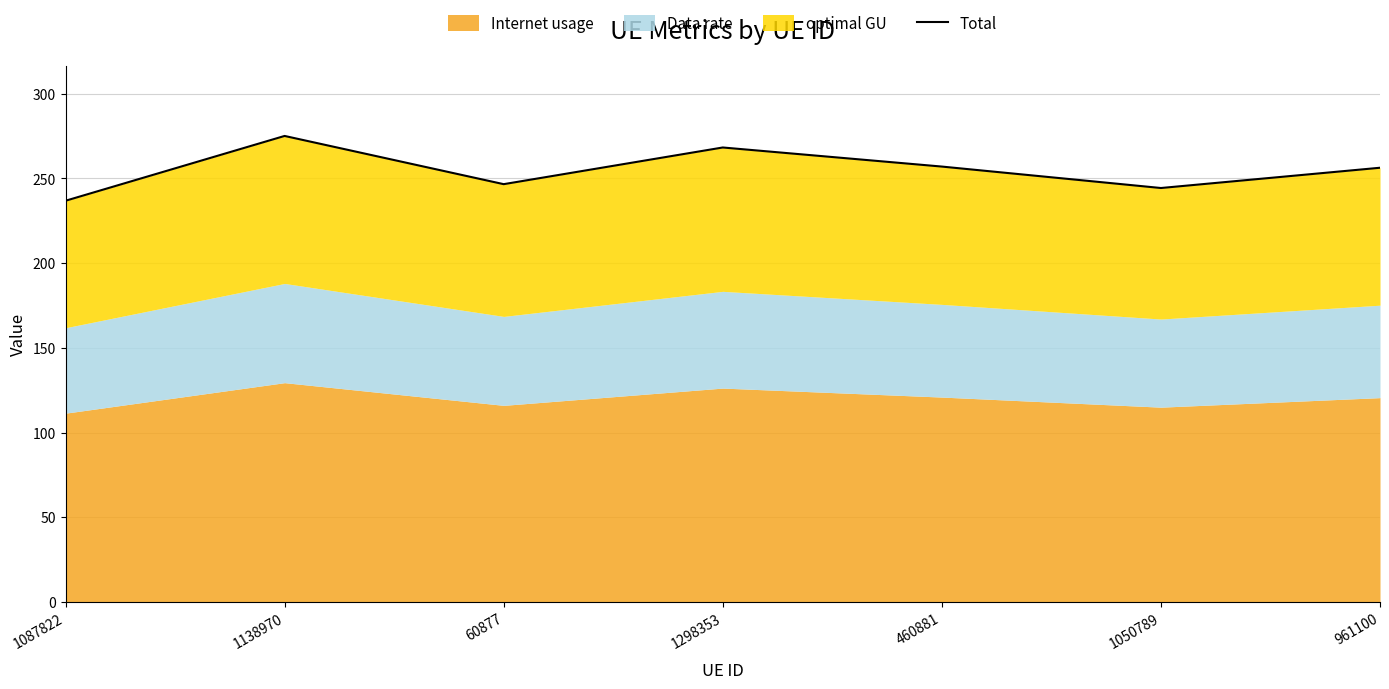

What is the smallest value displayed?

236.9